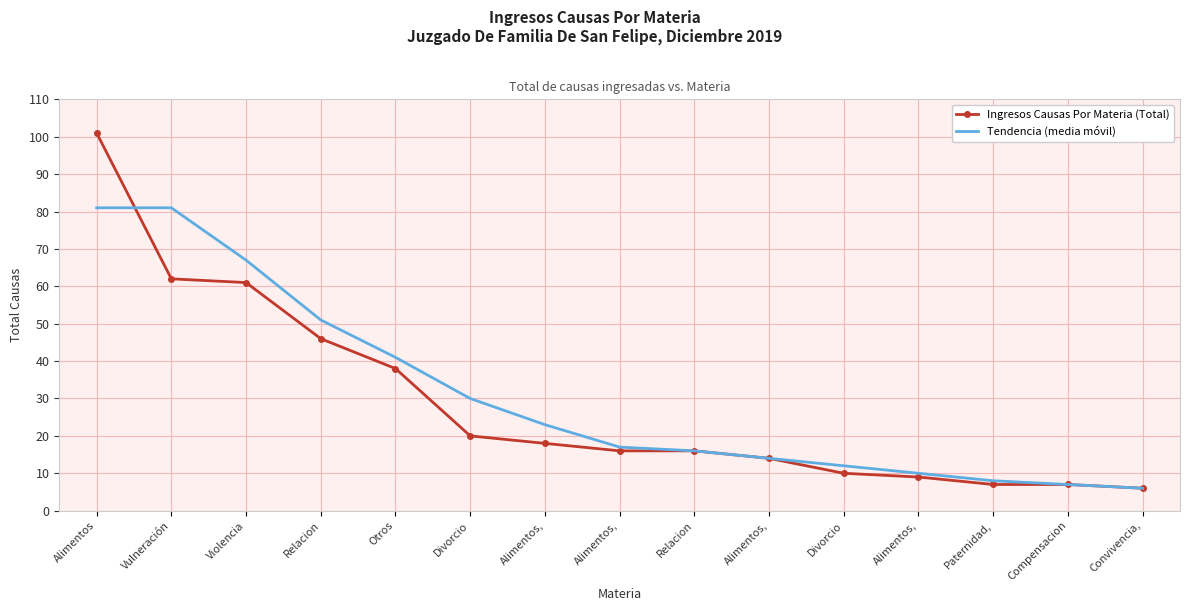

Reading right to left, list all the values displayed in this chart.

Ingresos Causas Por Materia (Total): 6	7	7	9	10	14	16	16	18	20	38	46	61	62	101
Tendencia (media móvil): 6	7	8	10	12	14	16	17	23	30	41	51	67	81	81